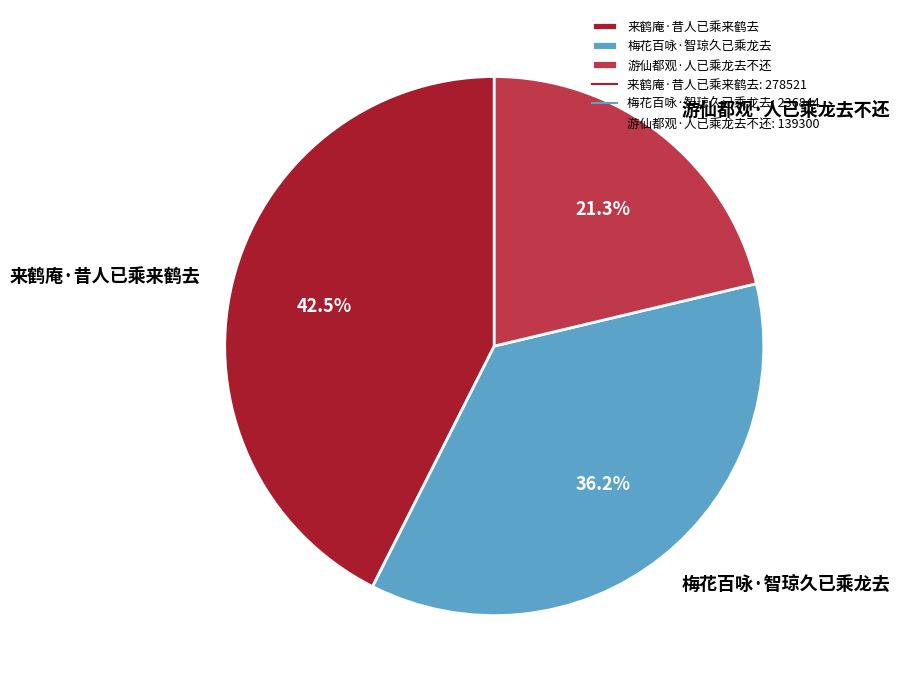

What is the ratio of the value at 梅花百咏·智琼久已乘龙去 to the value at 来鹤庵·昔人已乘来鹤去?

0.9